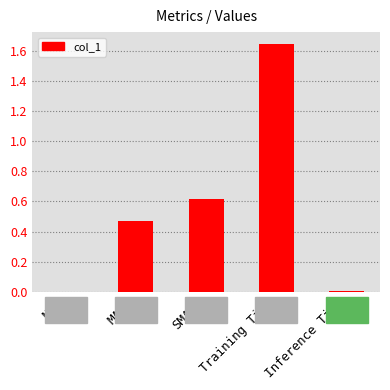

Between Inference Time and Training Time, which is larger?

Training Time